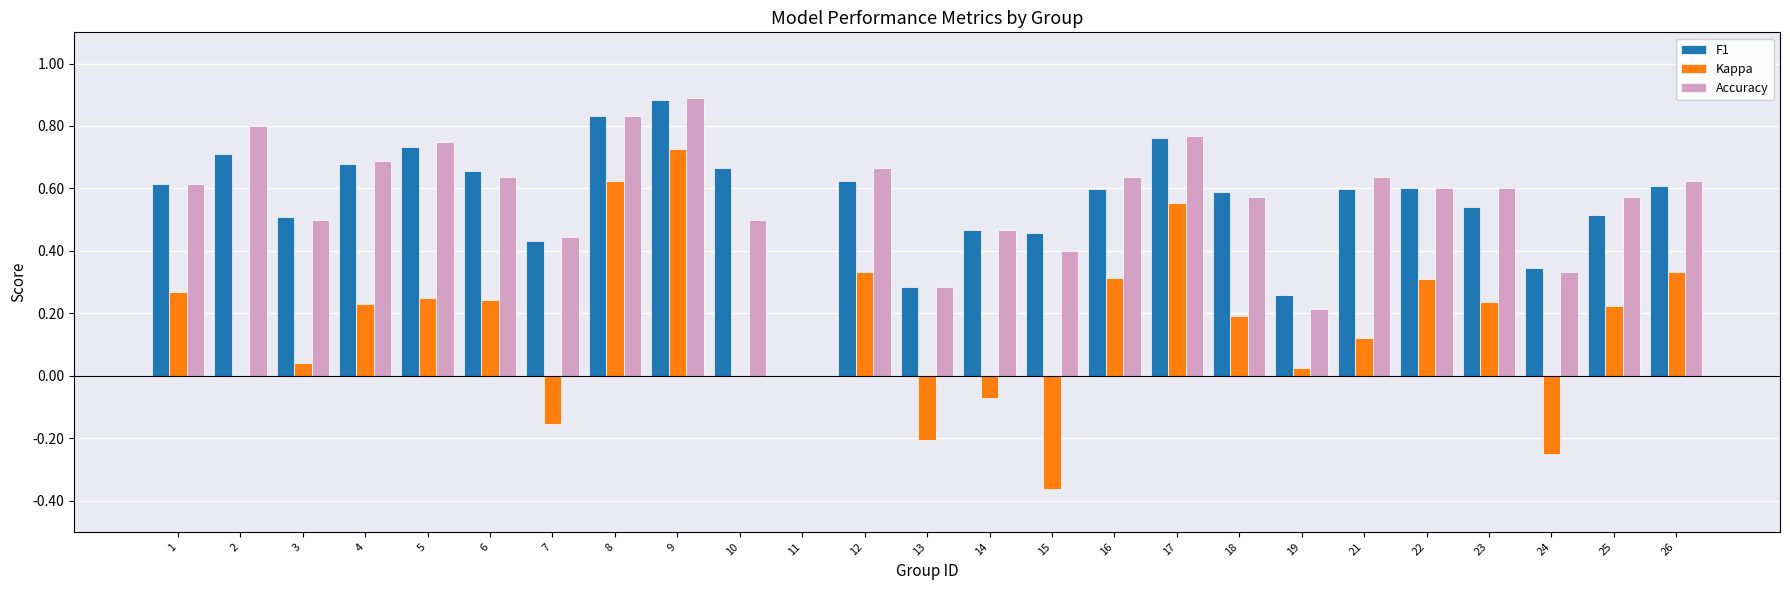

Which series changed the most between 14 and 19?

Accuracy